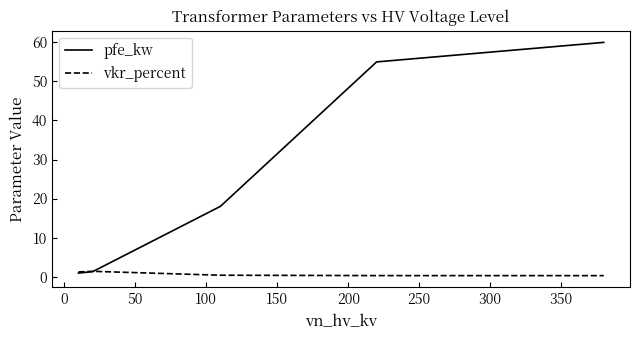

Which series has the largest total across all categories?

pfe_kw